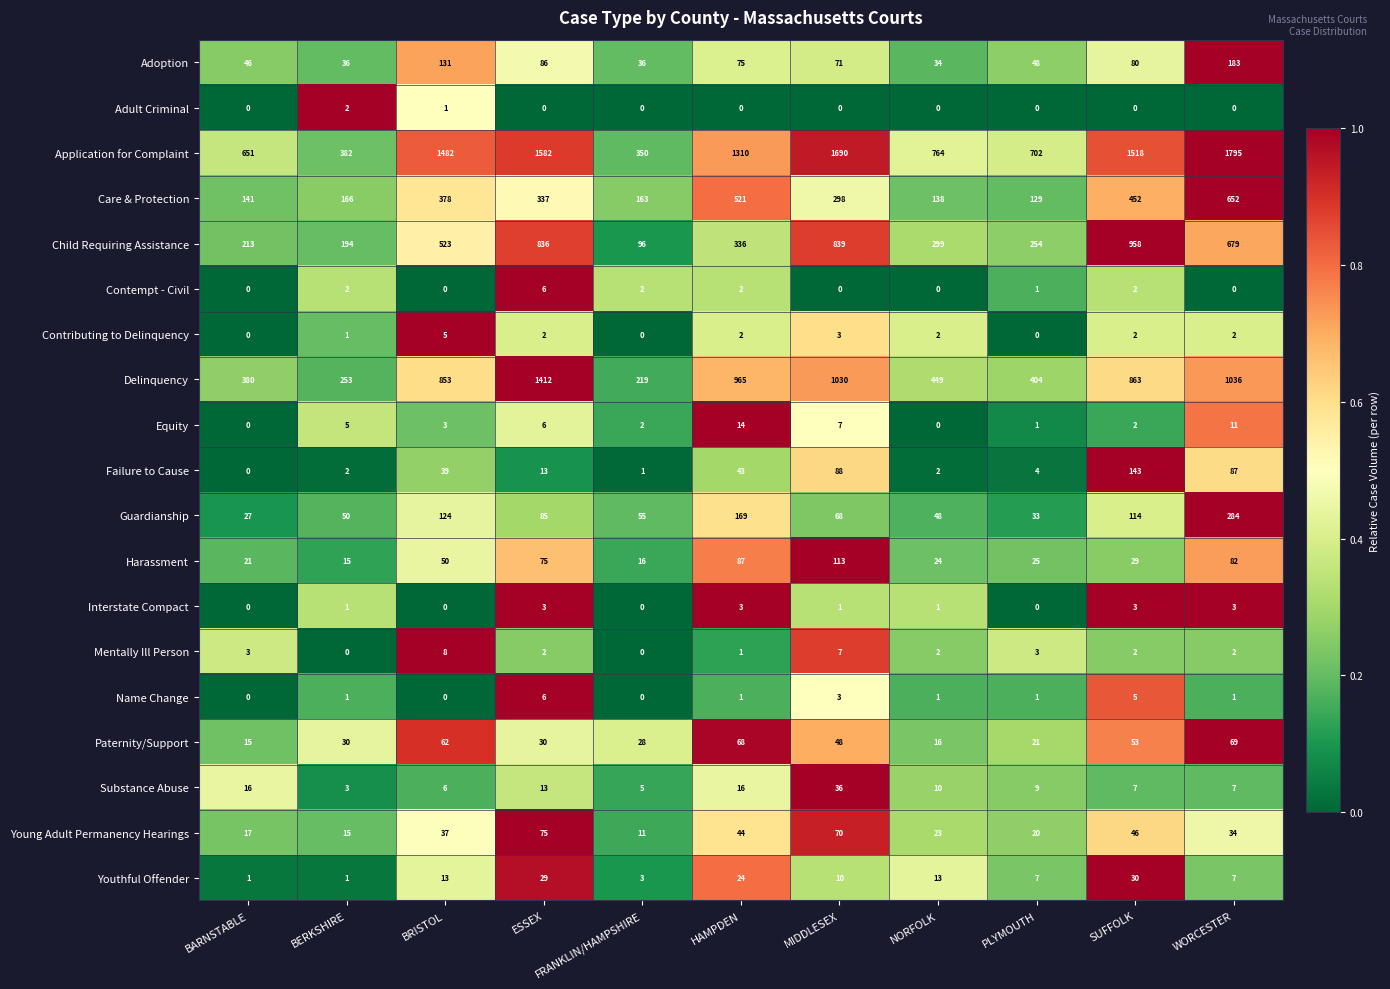

What is the difference between the maximum and minimum values in the Contempt - Civil series?

6